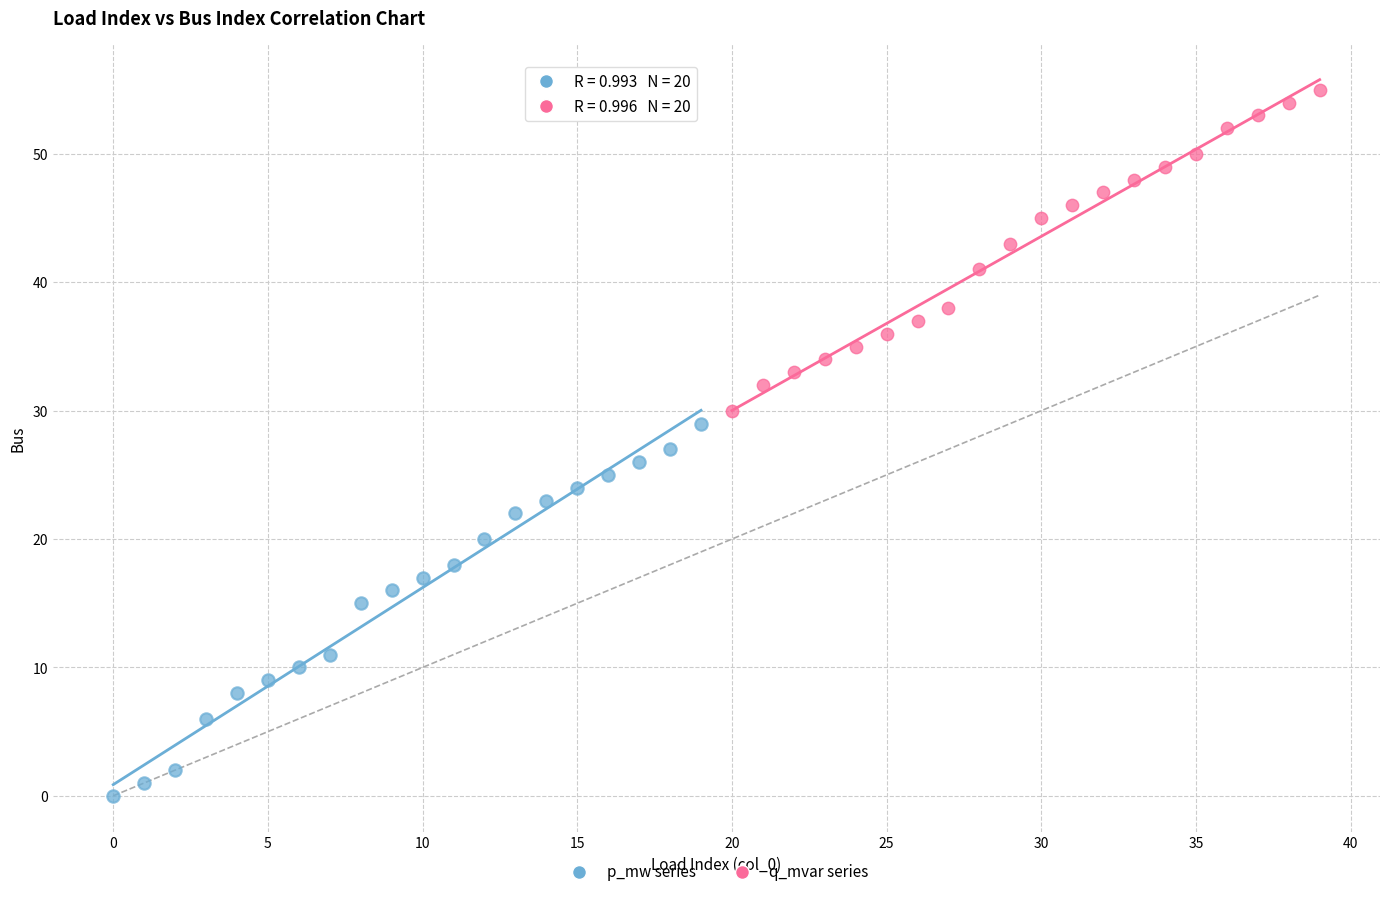

Which series reaches the maximum Y coordinate?

q_mvar series